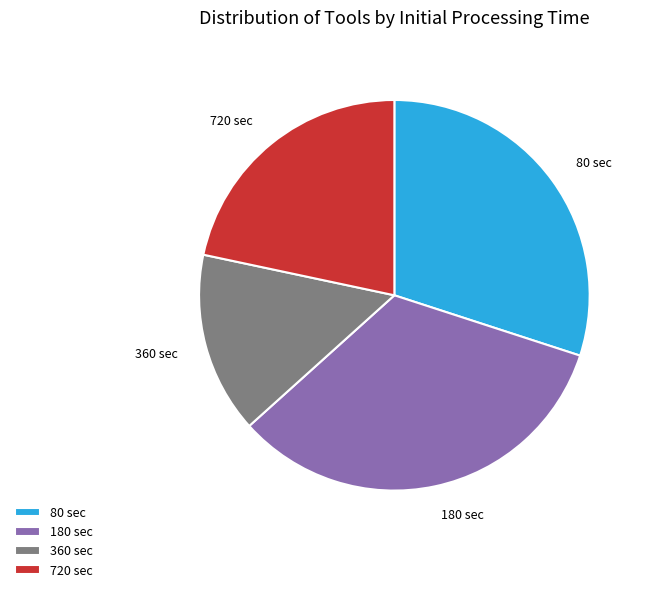

Which has a higher value, 360 or 720?

720